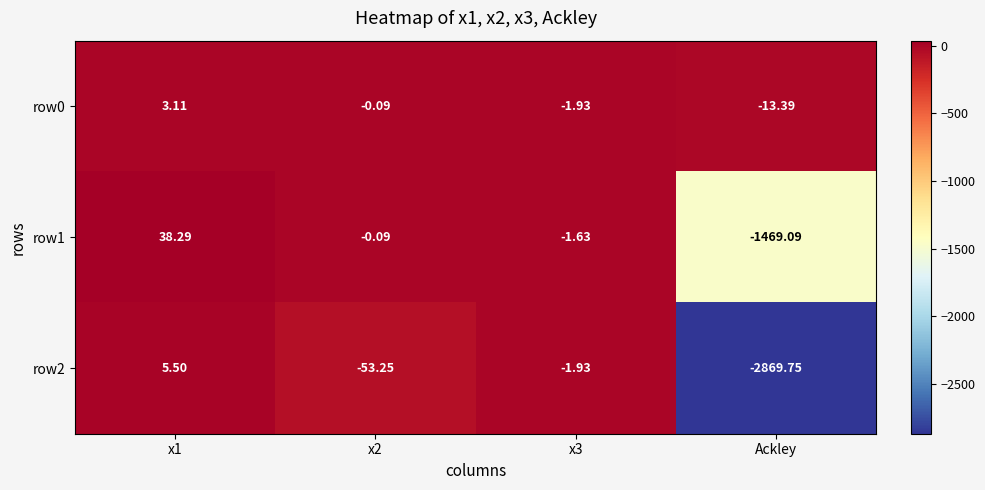

Is the value of row1 at Ackley greater than the value of row0 at x1?

No